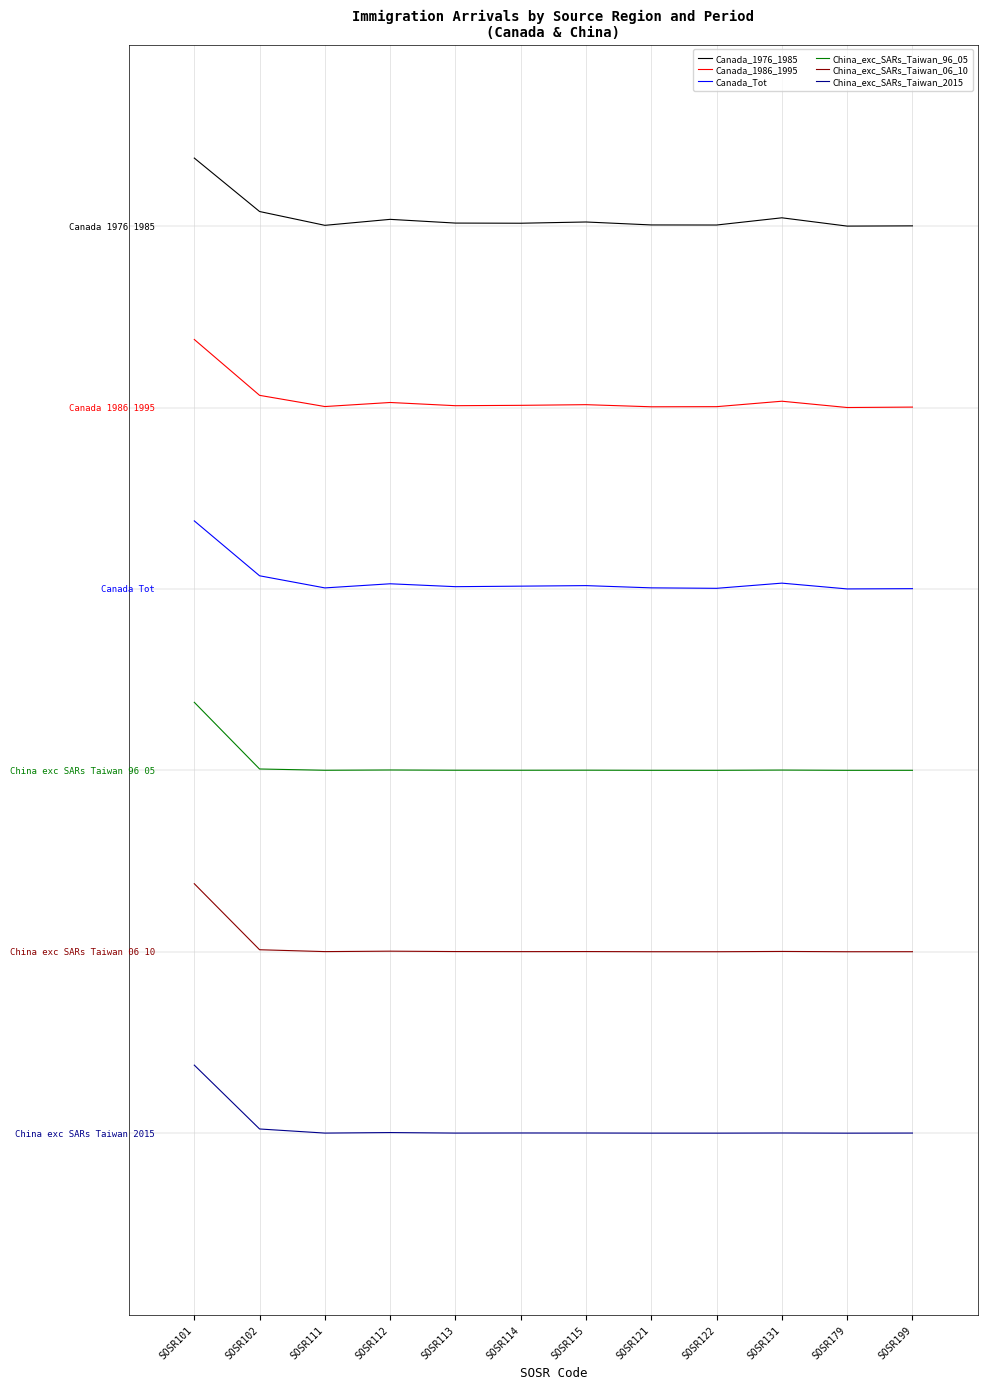

Between SOSR102 and SOSR115, which series saw the biggest shift?

Canada_1976_1985